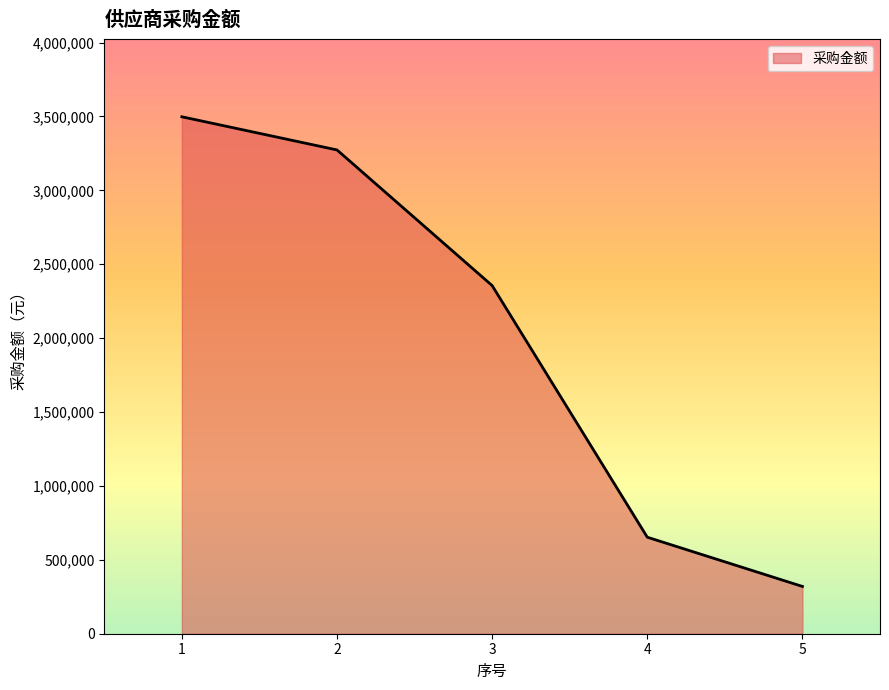

Reading right to left, extract all data points from this chart.

5=320000	4=653000	3=2355650	2=3273500	1=3497900